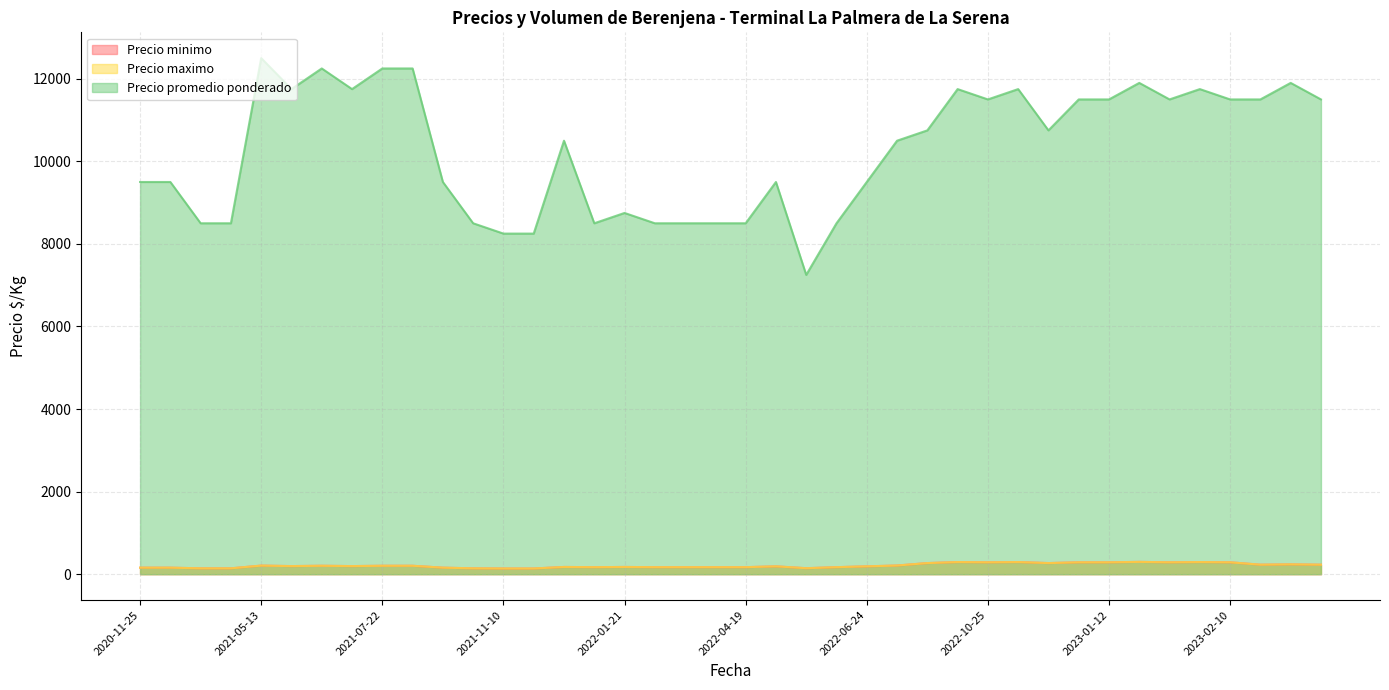

True or false: Precio promedio ponderado and Precio minimo cross at least once.

False